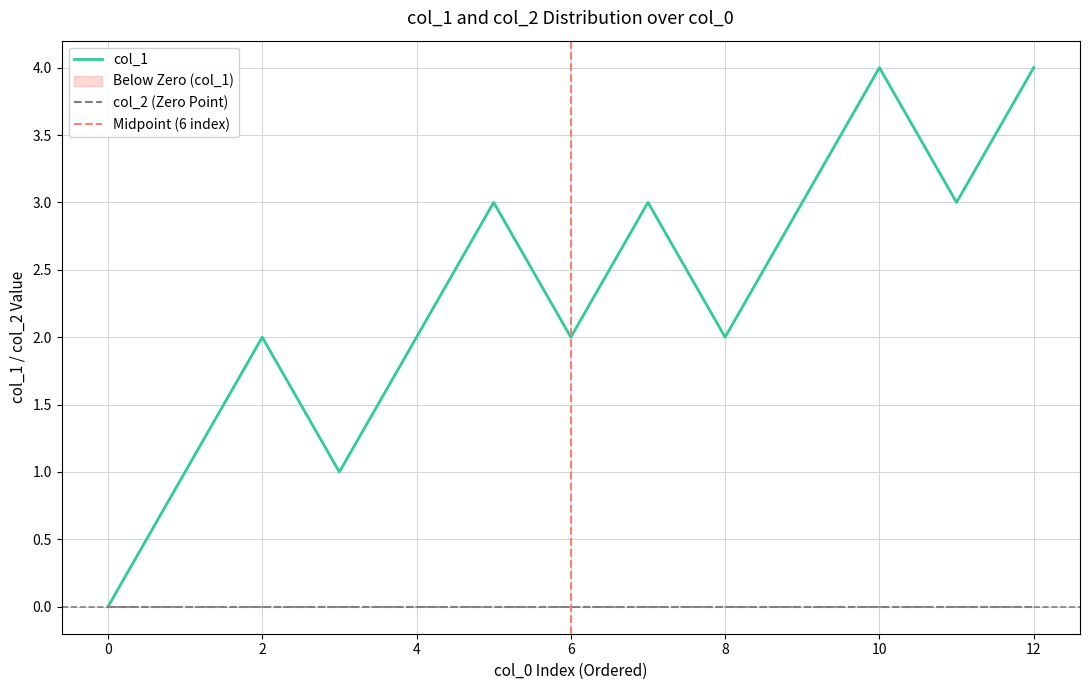

The col_2 (Zero Point) series shows 0 at 2. True or false?

True